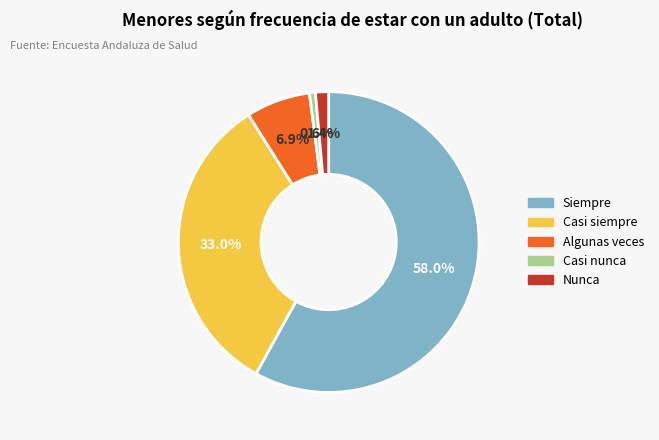

What percentage is the Casi siempre slice, to the nearest percent?

33%